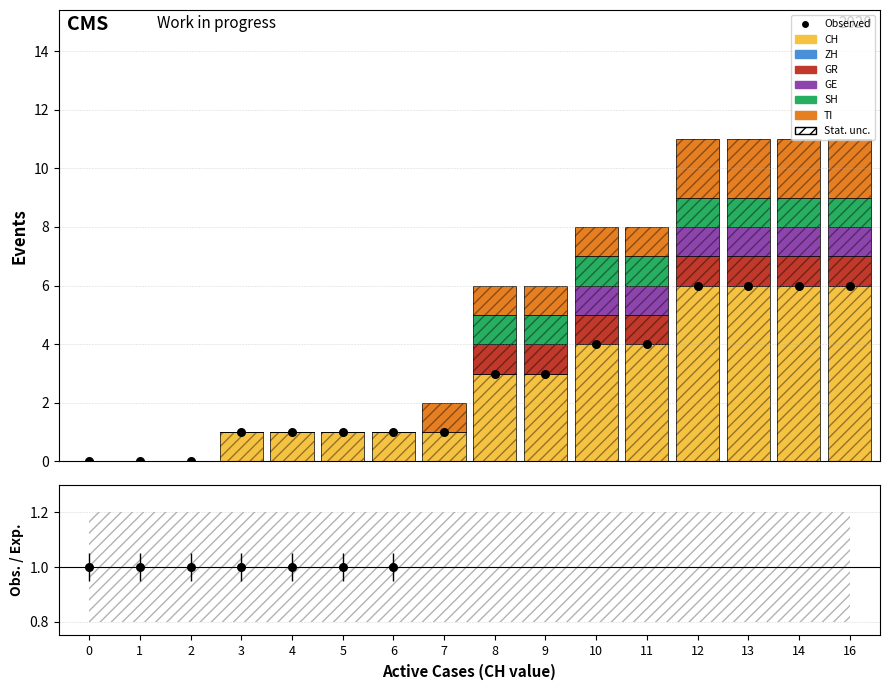

At how many categories does at least one series exceed 1?

8